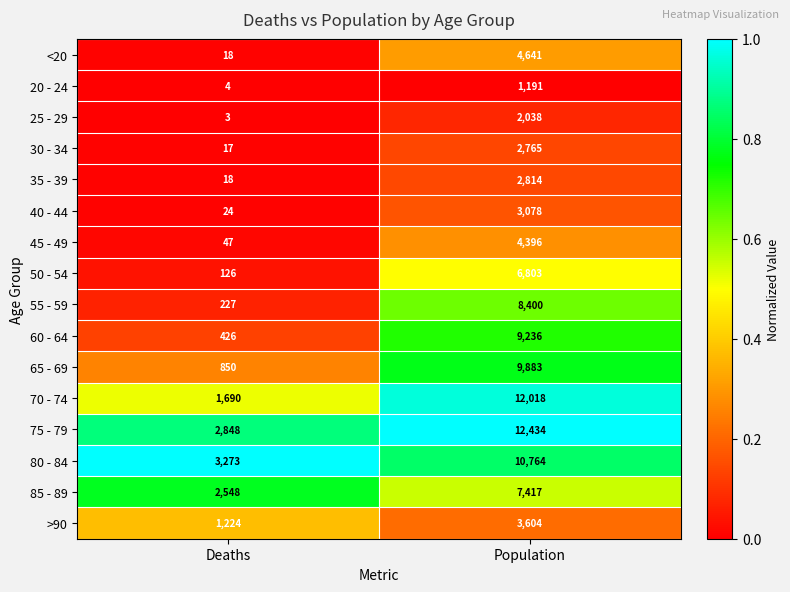

Is the value of 30 - 34 at Population greater than the value of >90 at Population?

No